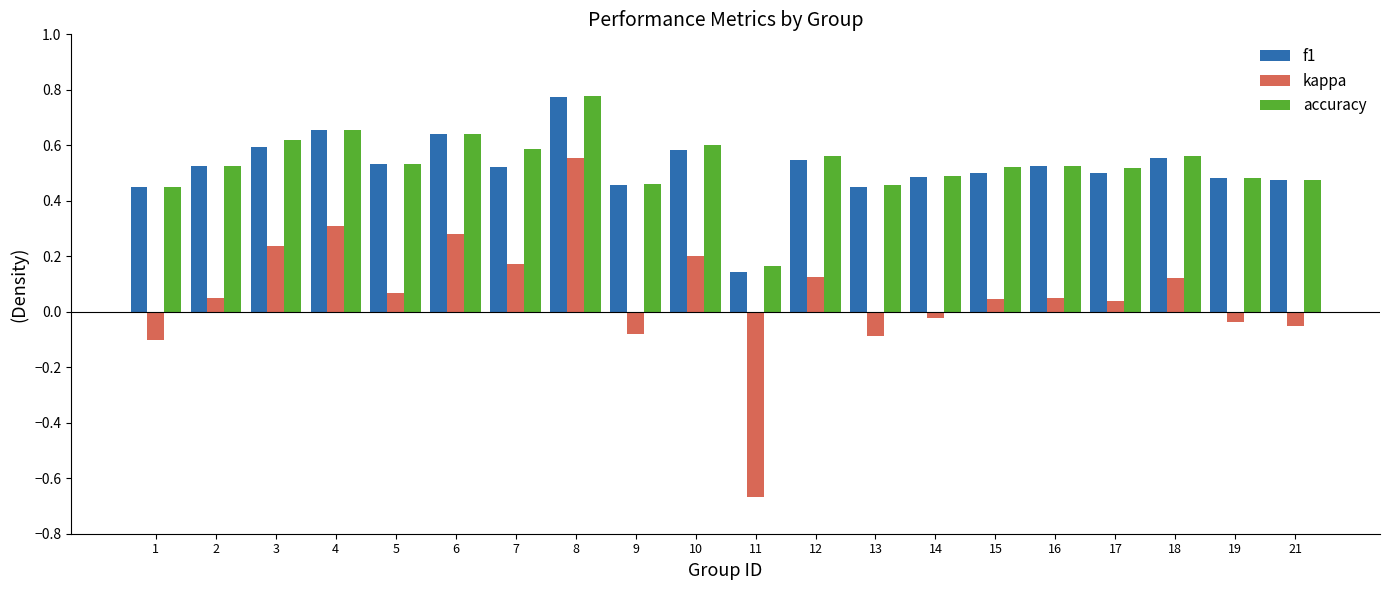

At 15, list the series in order from smallest to largest.

kappa, f1, accuracy